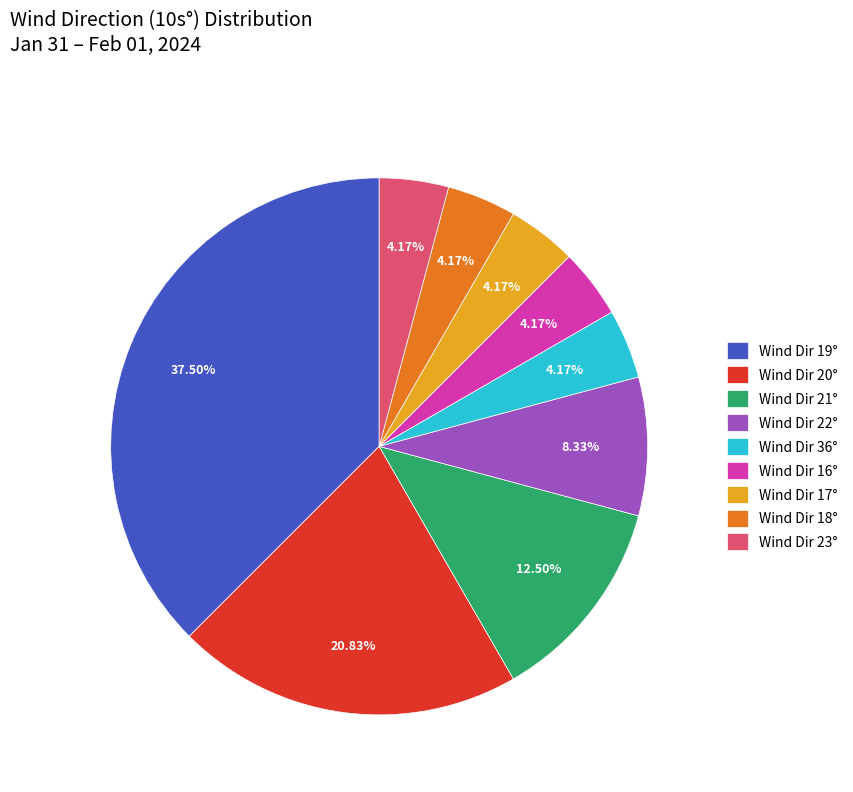

Count the number of slices in the pie.

9